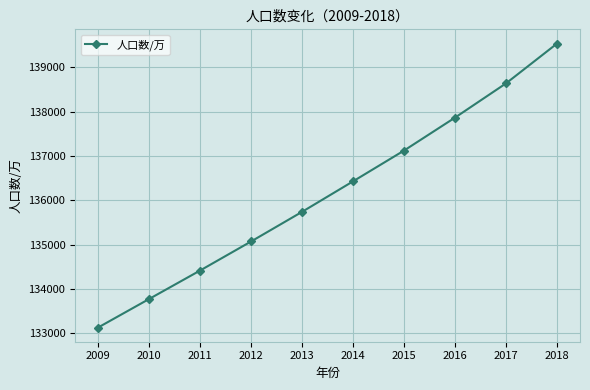

Between 2016 and 2015, which is larger?

2016